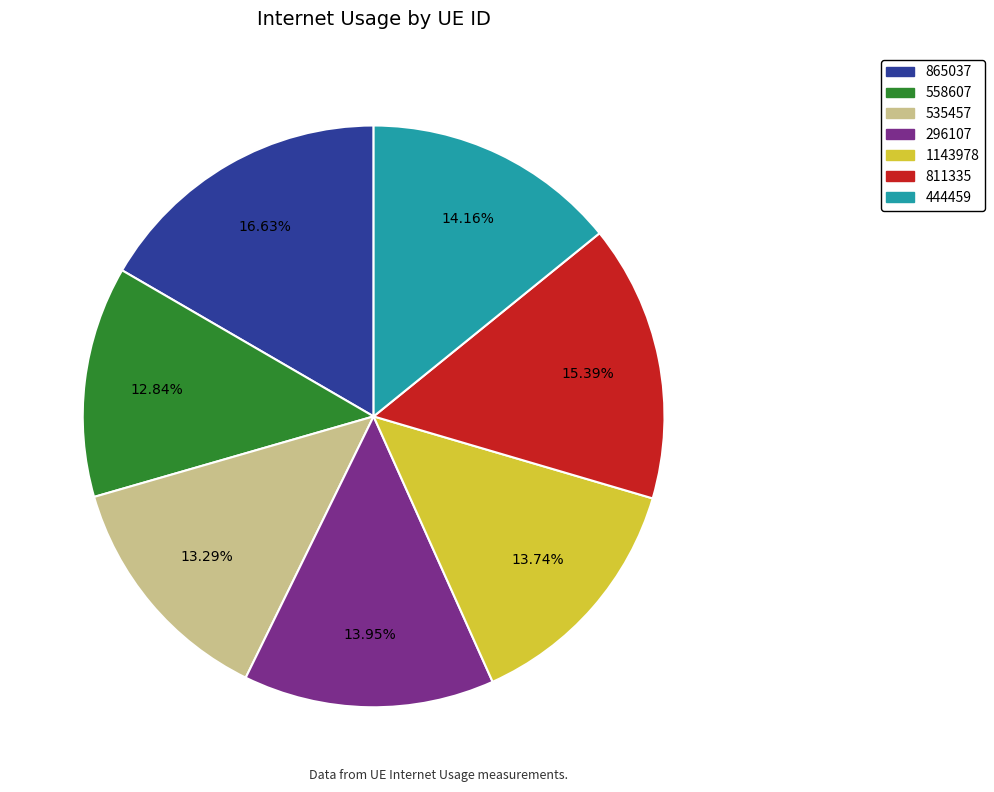

What is the total percentage of 535457 and 865037?

29.9%